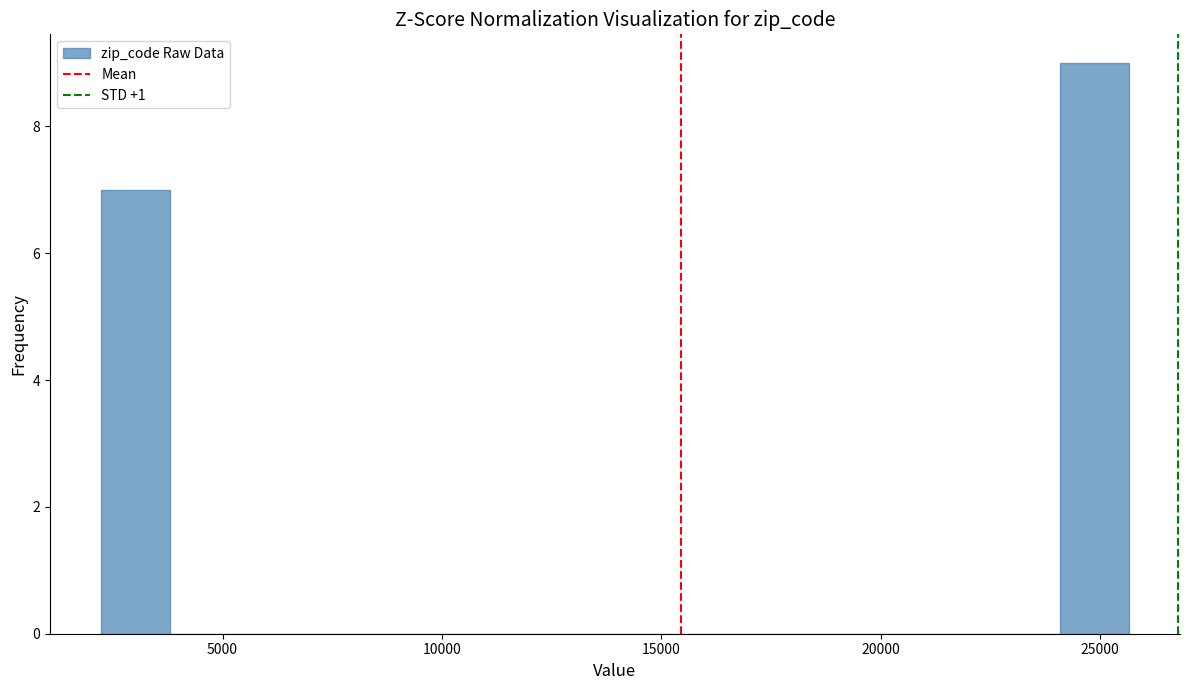

Around what value on the x-axis is the tallest bar? Give the approximate position of its centre, as read against the axis.

25000